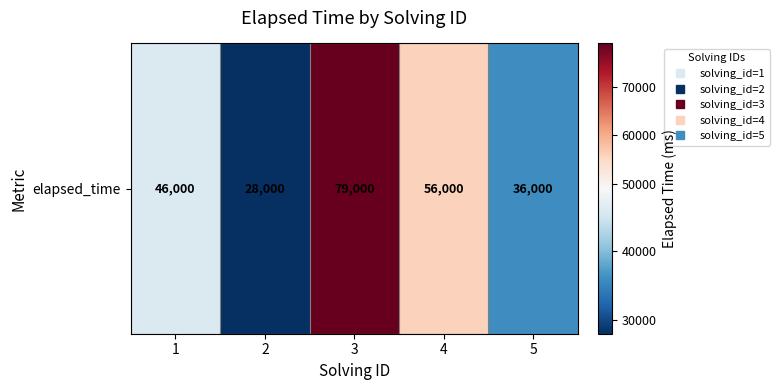

Rank the categories by value from highest to lowest.

3, 4, 1, 5, 2